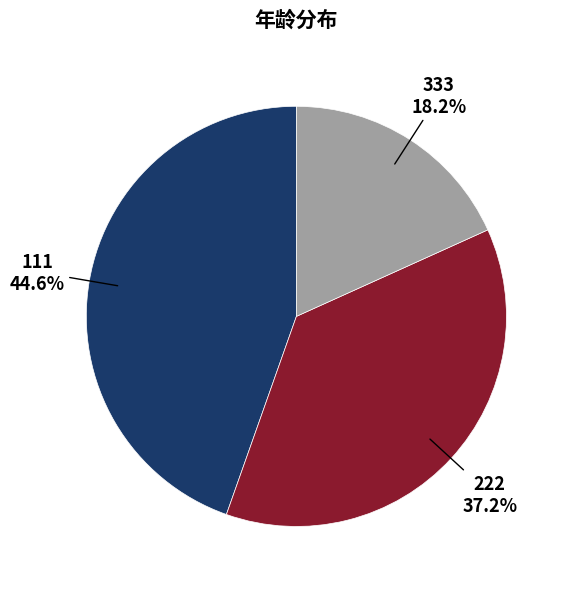

Is it true that 333 is 9% of the pie?

False